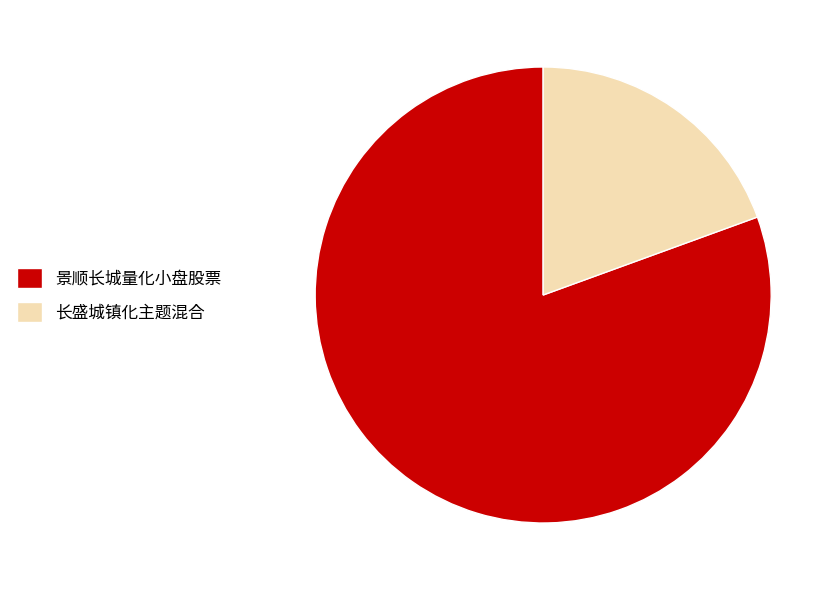

Combined, do 长盛城镇化主题混合 and 景顺长城量化小盘股票 account for over 50%?

Yes